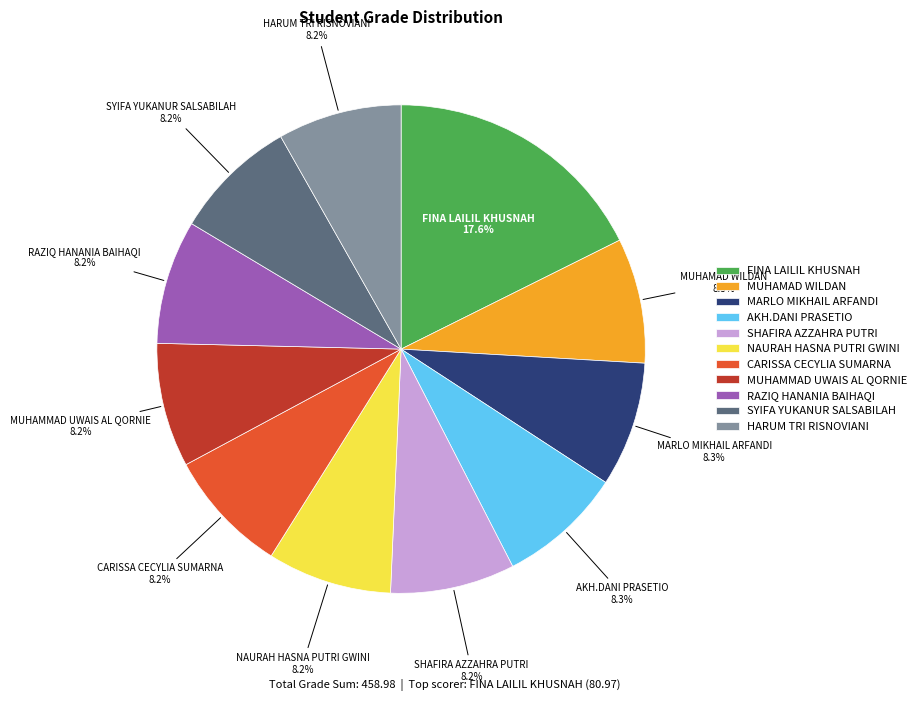

How many segments does this pie chart have?

11